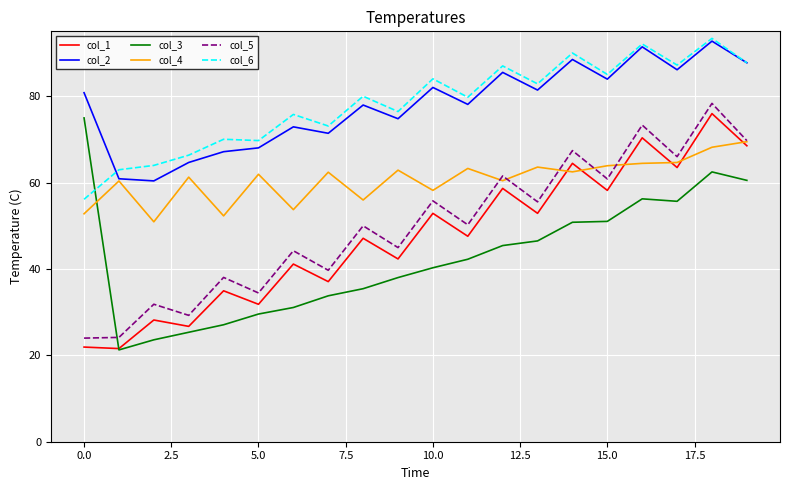

What is the average value of the col_5 series?

50.0